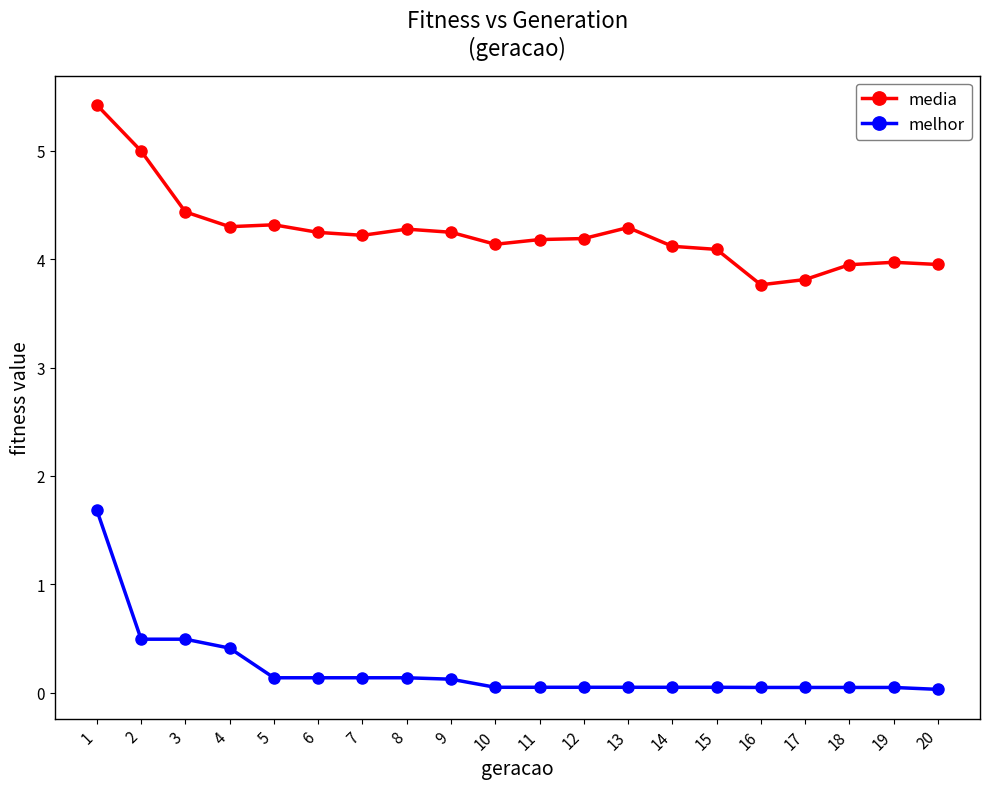

Is the value of melhor at 1 greater than the value of media at 19?

No